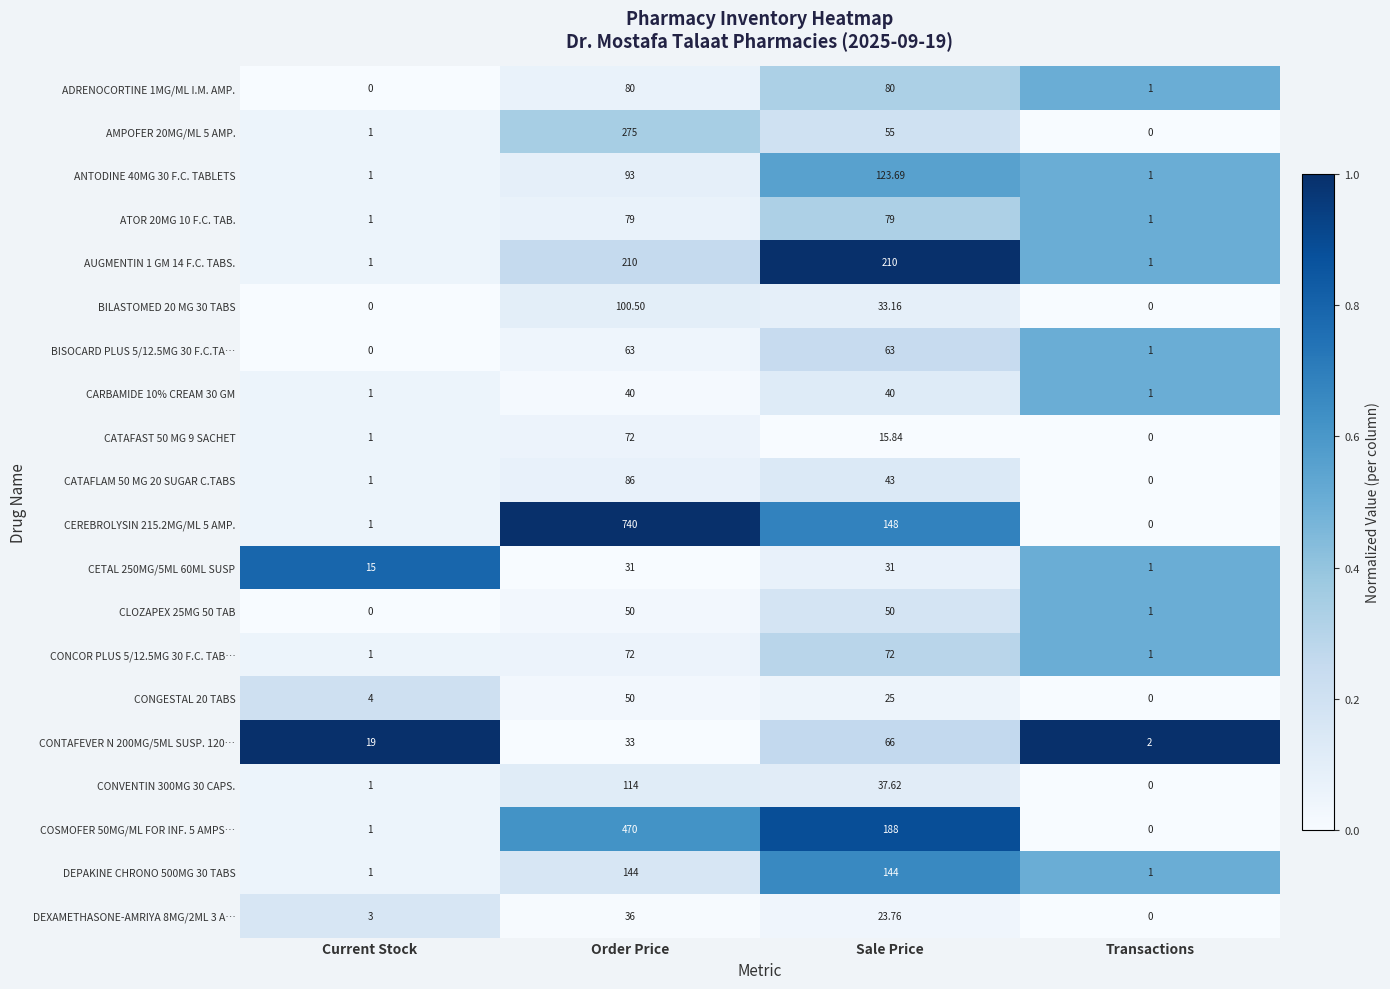

At which label does CEREBROLYSIN 215.2MG/ML 5 AMP. first exceed 148?

Order Price